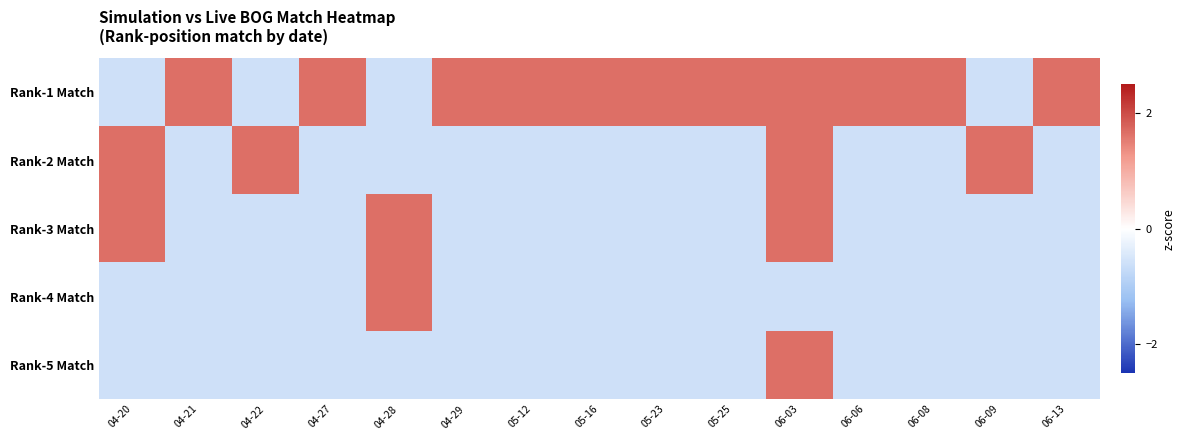

What is the total value across all series at 04-29?

-0.8